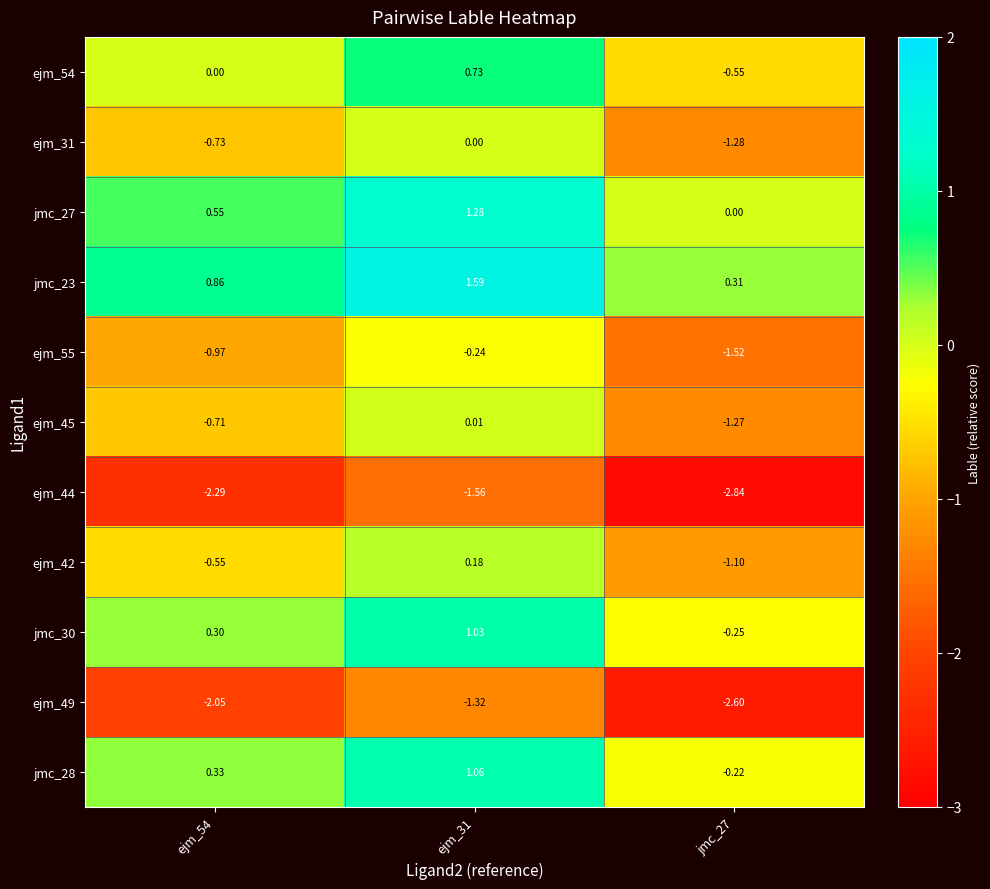

Which label corresponds to the smallest value in the chart?

jmc_27